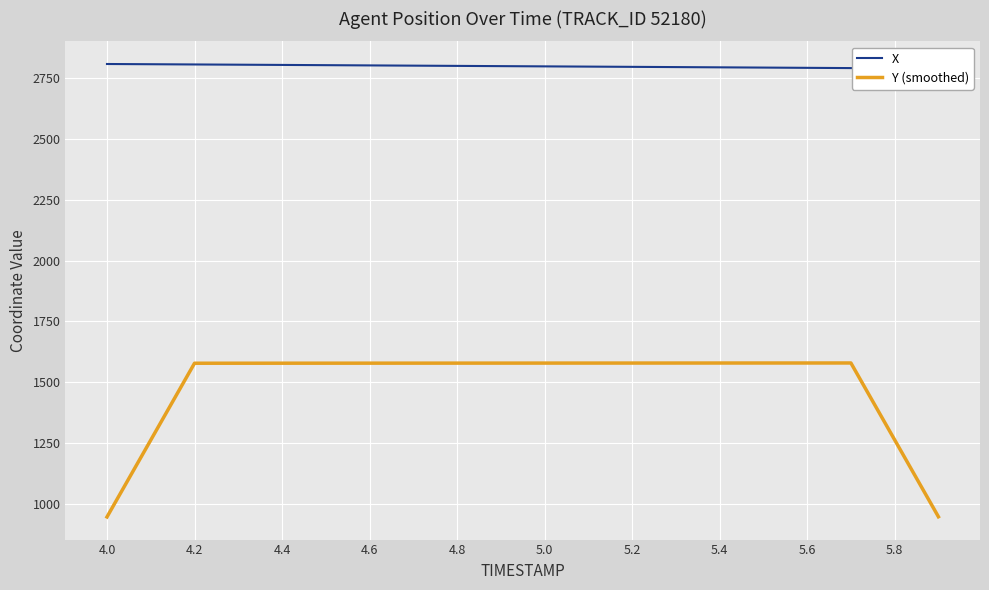

True or false: Y (smoothed) and X cross at least once.

False